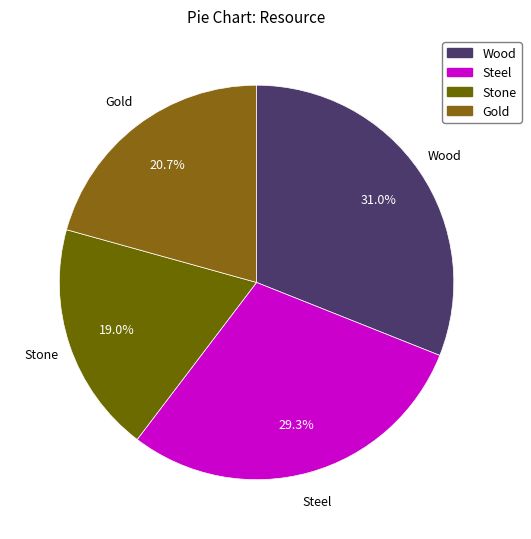

Combined, what portion of the pie is Wood and Gold?

51.7%